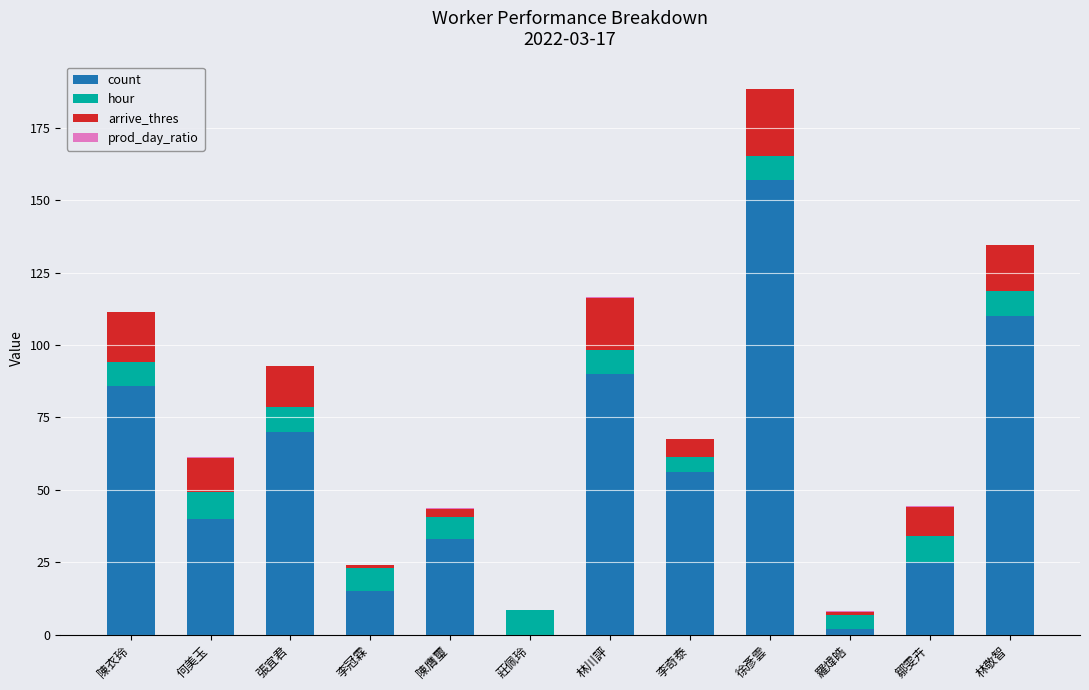

What is the sum of all count values?

684.0